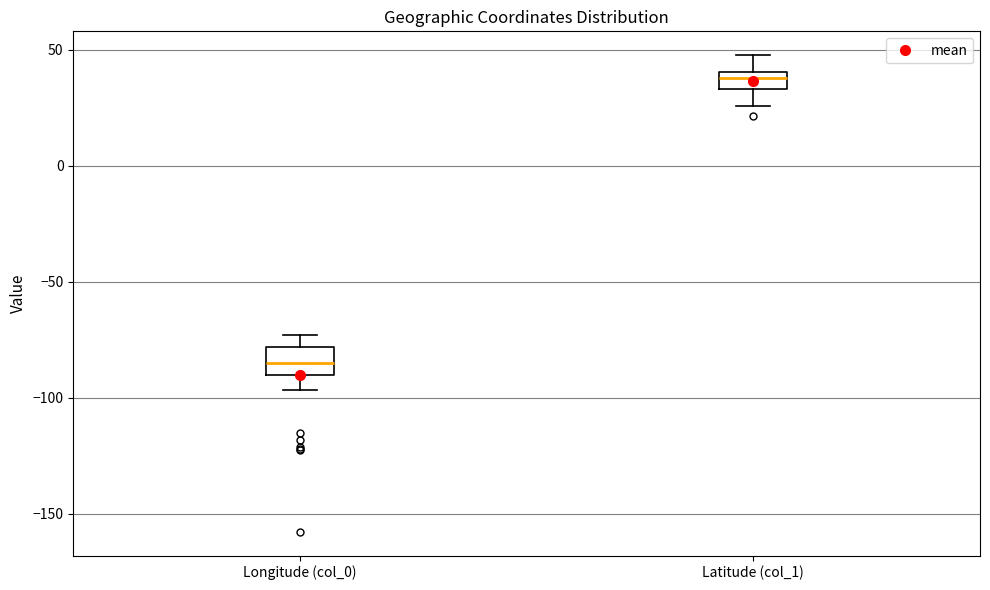

Which box has the highest median line?

Latitude (col_1)